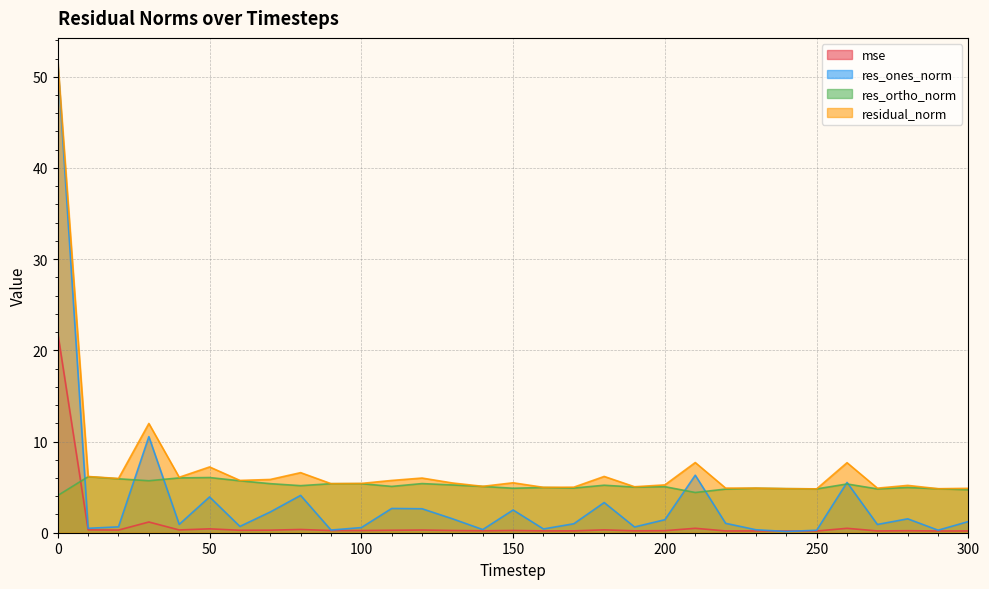

Count the number of data series in this chart.

4